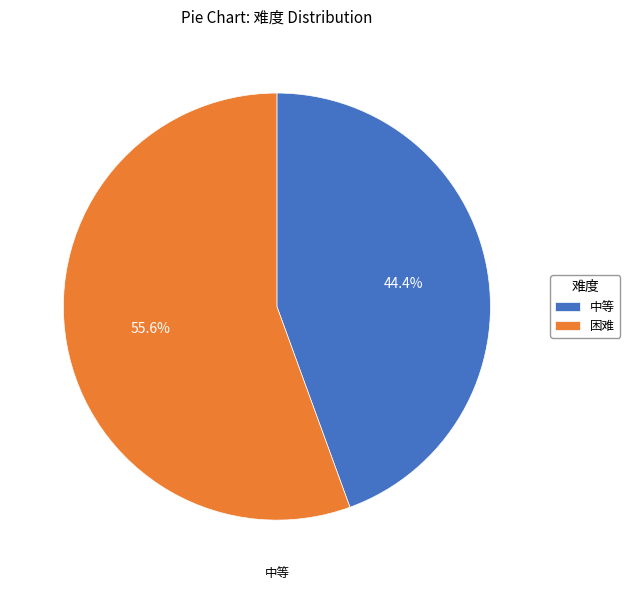

Between 困难 and 中等, which is larger?

困难